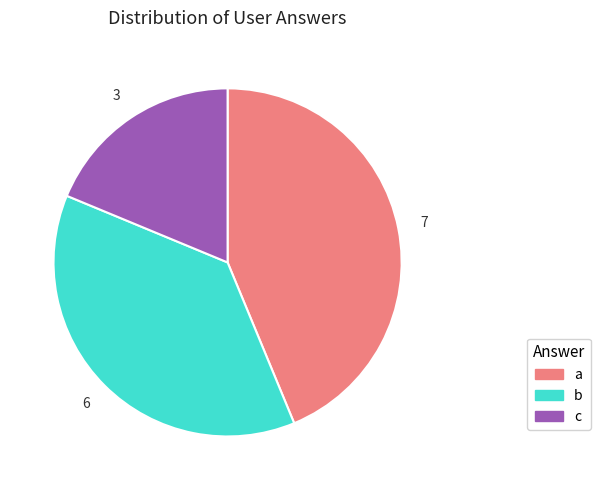

What is the smallest slice in the pie chart?

c